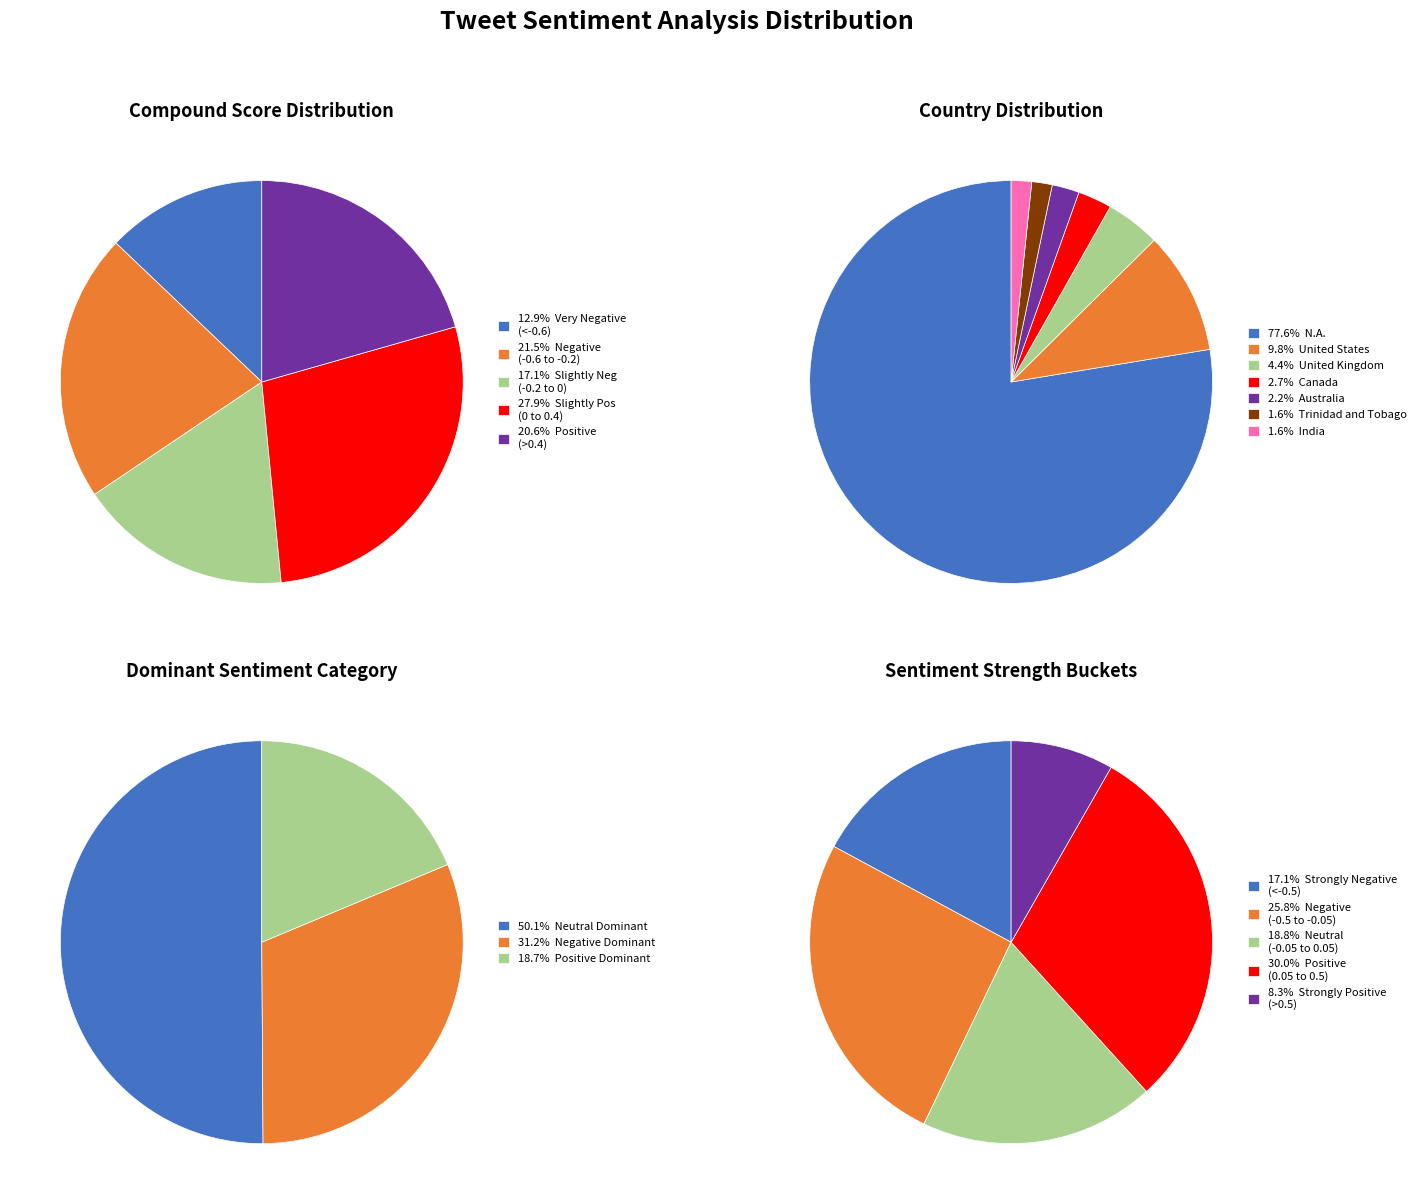

Is there any slice that represents more than half of the pie?

No